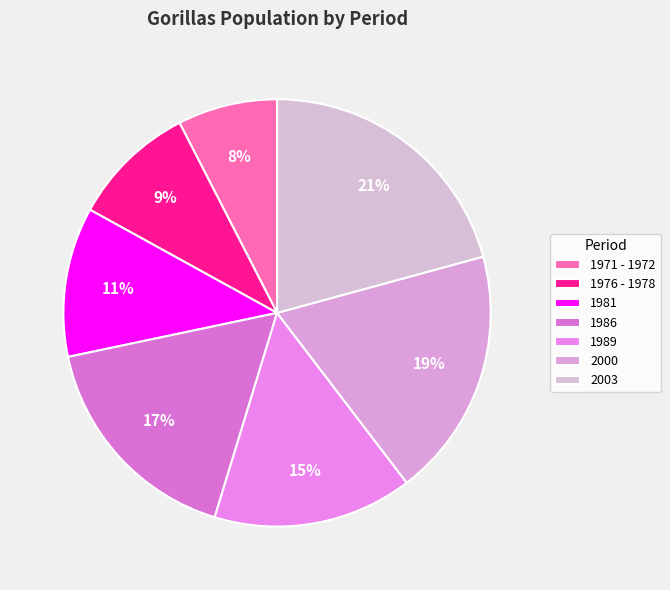

True or false: 1986 accounts for 11% of the total.

False